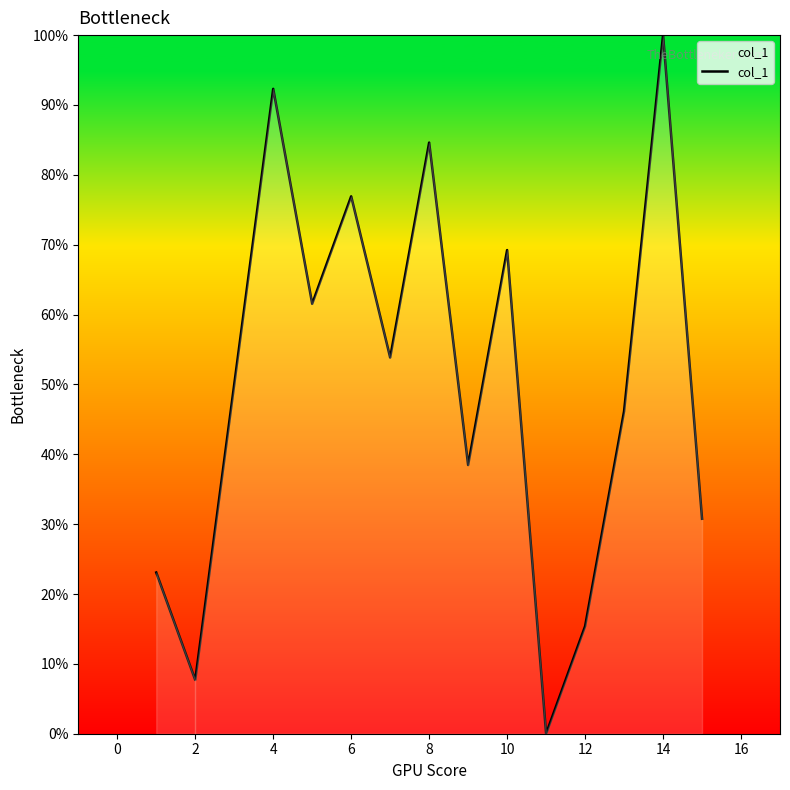

Reading right to left, list all the values displayed in this chart.

30.8	100.0	46.2	15.4	0.0	69.2	38.5	84.6	53.8	76.9	61.5	92.3	7.7	23.1